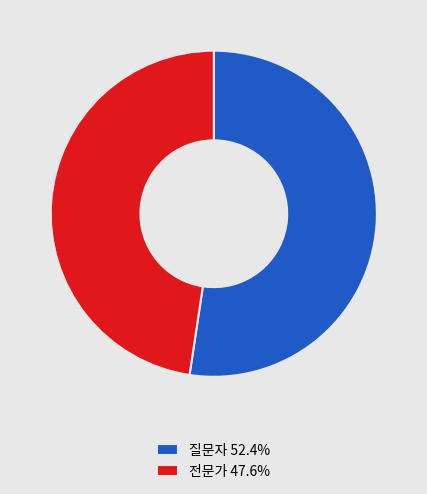

Combined, do 전문가 47.6% and 질문자 52.4% account for over 50%?

Yes